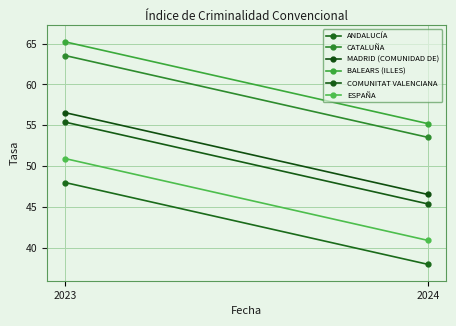

Between 2023 and 2024, which is larger?

2023